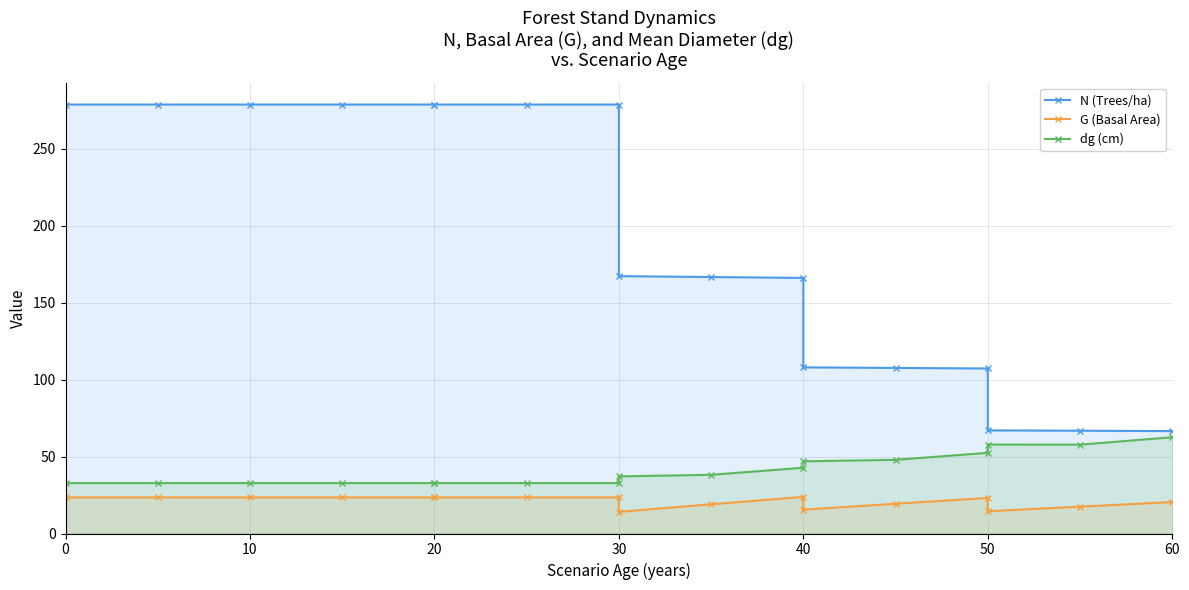

What is the difference between the maximum and minimum values in the G (Basal Area) series?

9.7